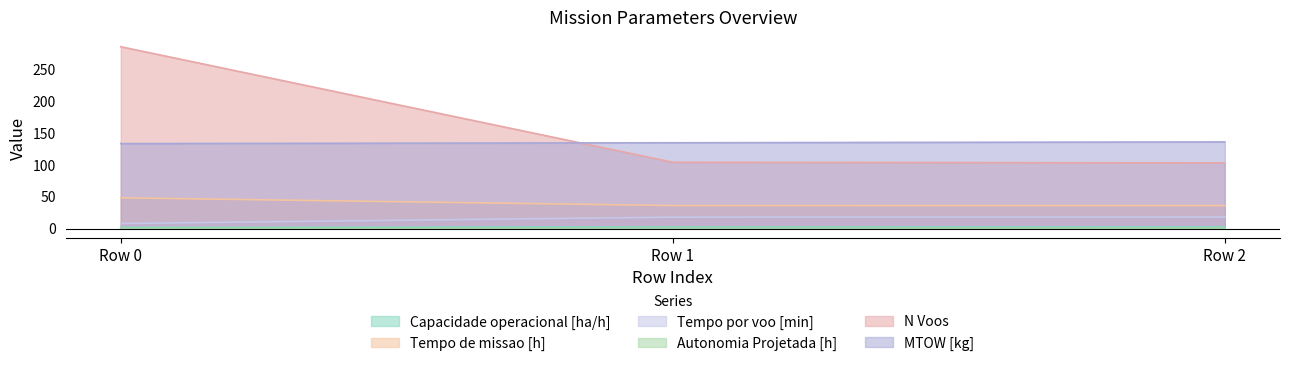

What is the minimum value shown in the chart?

0.1